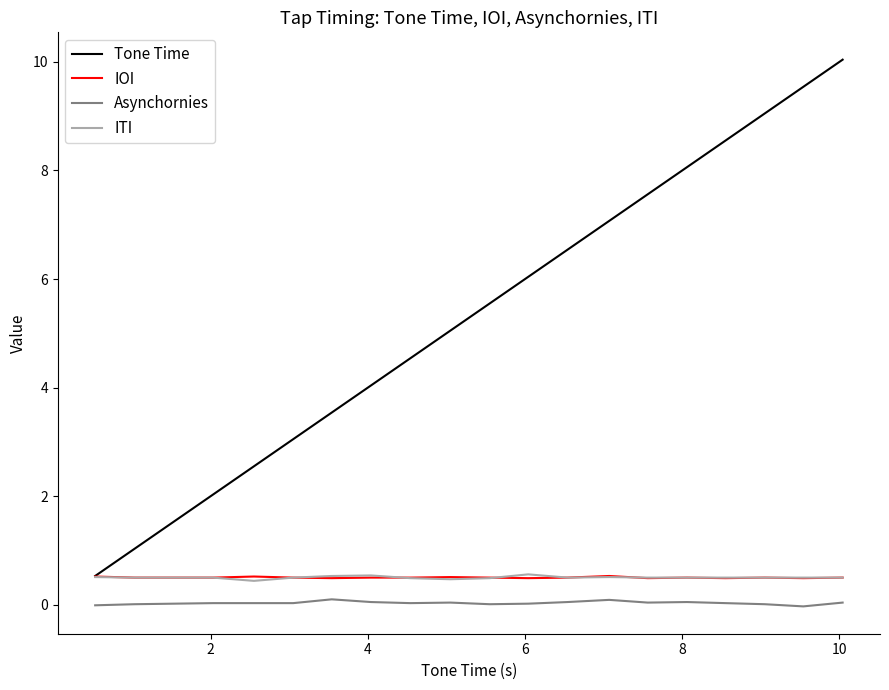

True or false: IOI and Asynchornies cross at least once.

False